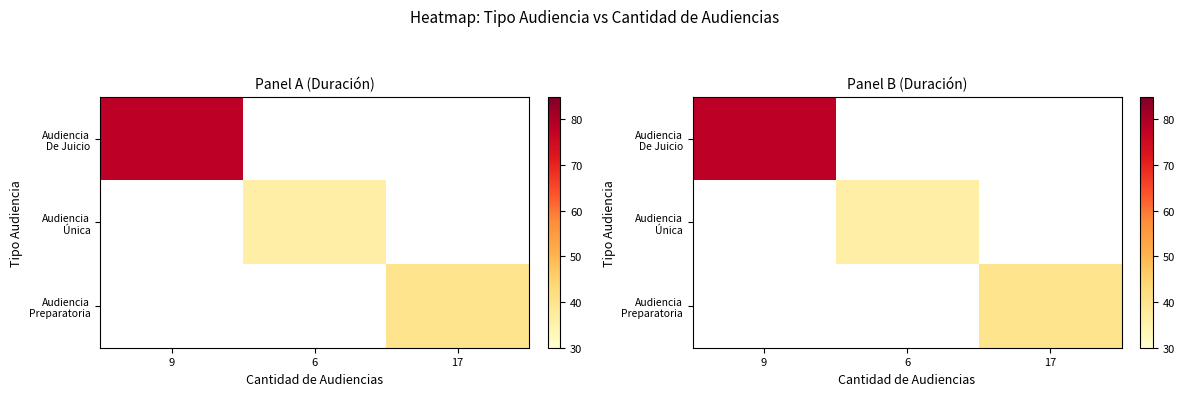

At which label is Audiencia De Juicio closest to 78?

9